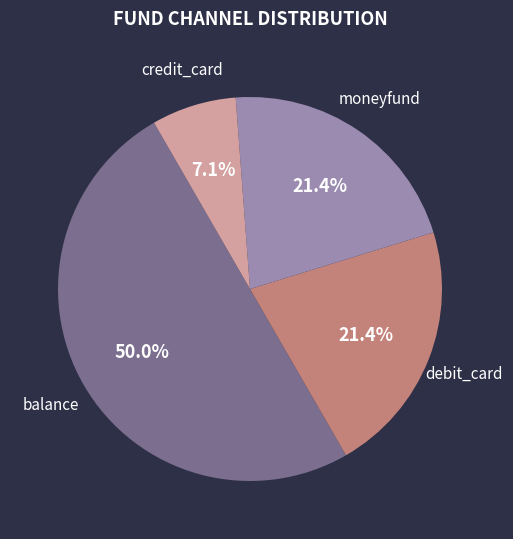

What portion of the pie excludes debit_card?

78.6%